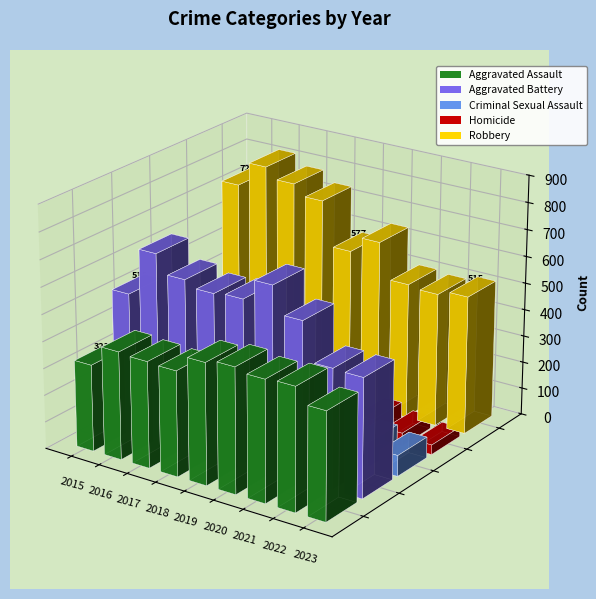

What is the value of the Criminal Sexual Assault bar at the 2nd from the left?

87